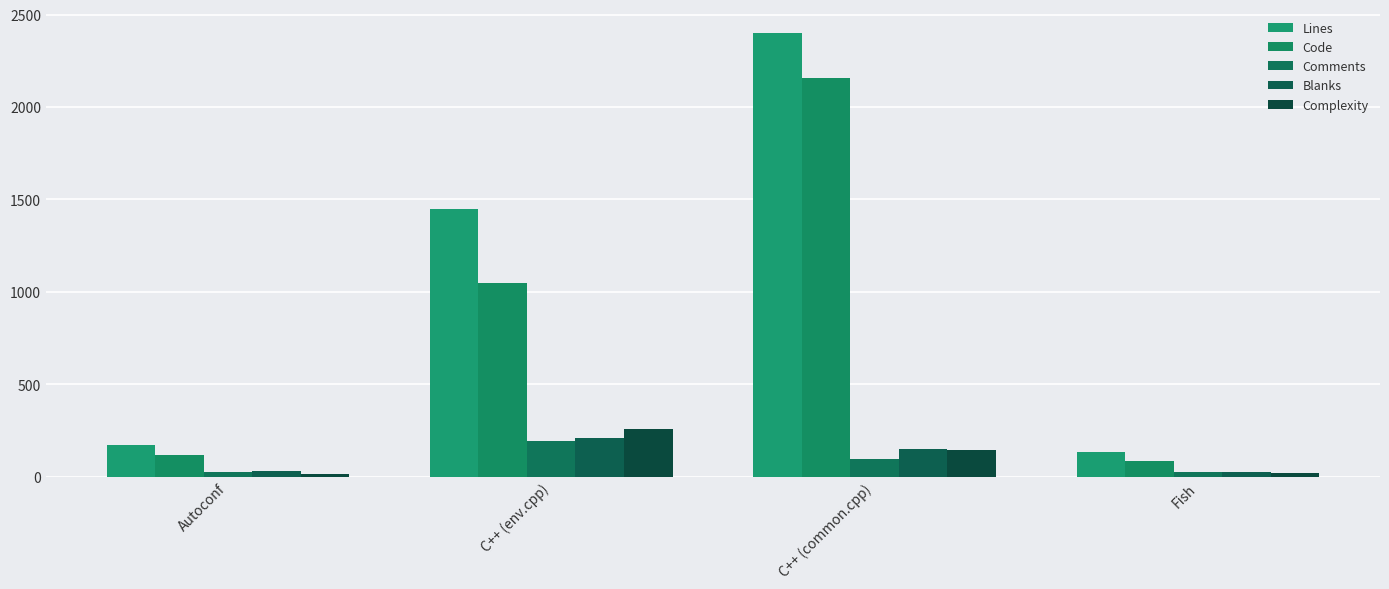

At Fish, list the series in order from smallest to largest.

Complexity, Comments, Blanks, Code, Lines